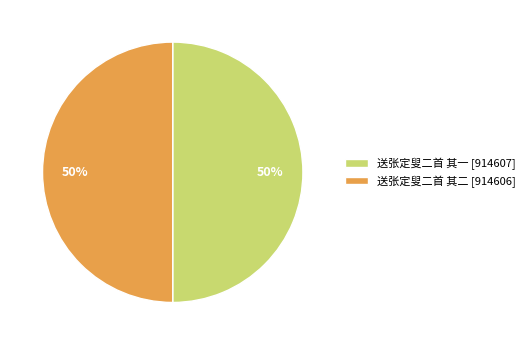

What is the ratio of the value at 送张定叟二首 其二 to the value at 送张定叟二首 其一?

1.0